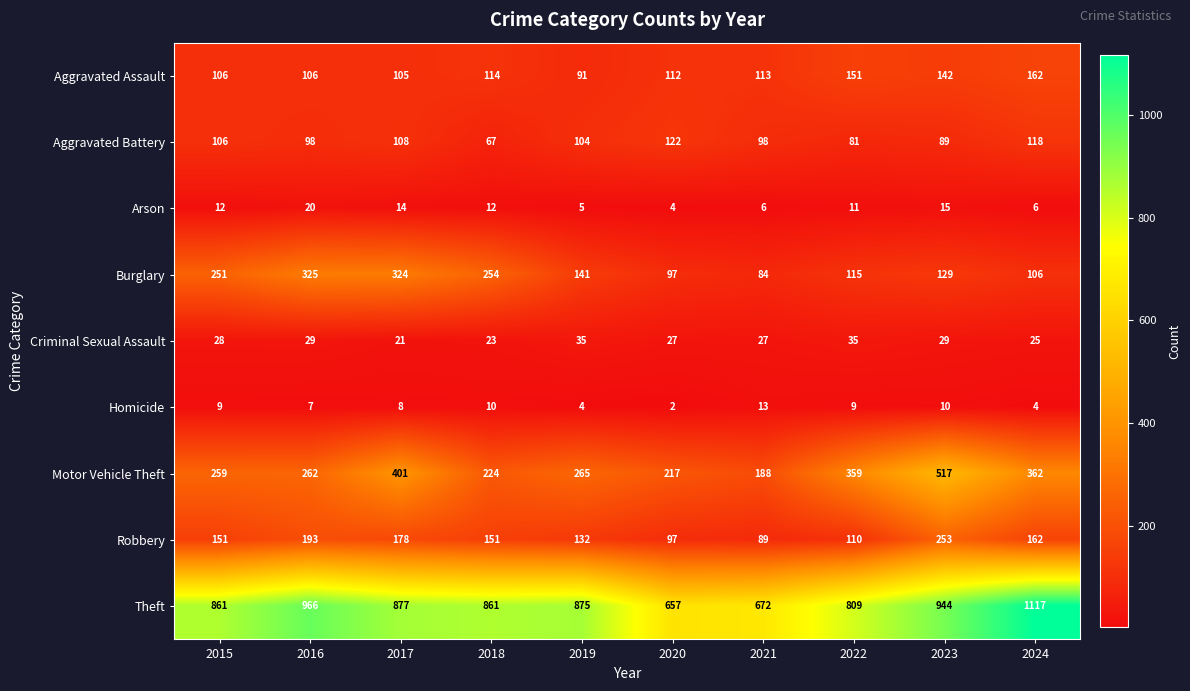

Rank the series at 2021 from lowest to highest value.

Arson, Homicide, Criminal Sexual Assault, Burglary, Robbery, Aggravated Battery, Aggravated Assault, Motor Vehicle Theft, Theft